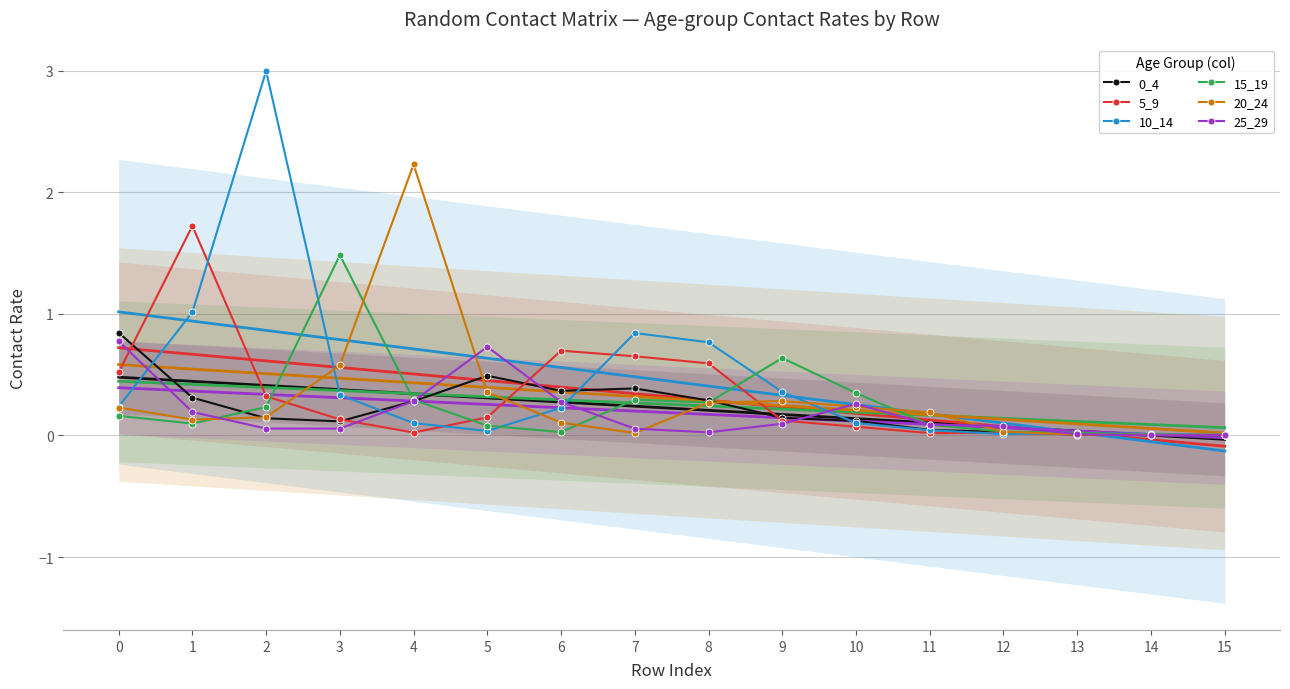

At 14, list the series in order from smallest to largest.

25_29, 0_4, 5_9, 15_19, 20_24, 10_14